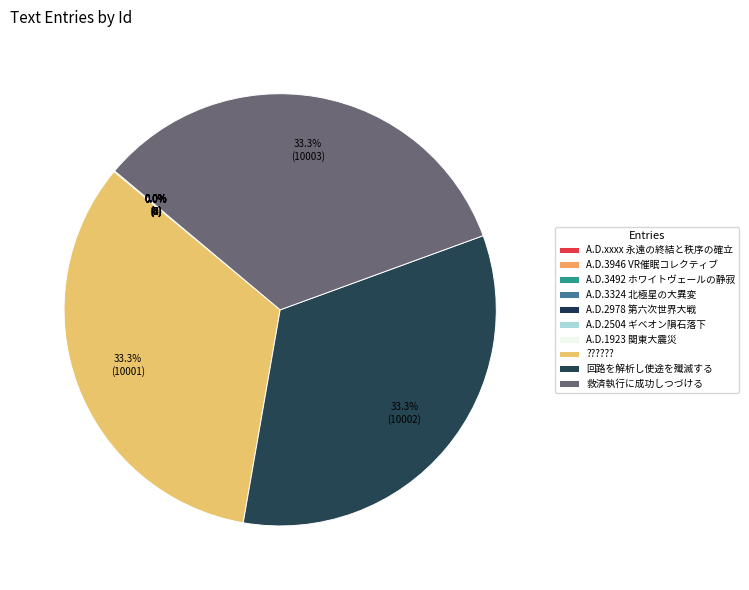

Do 救済執行に成功しつづける and A.D.3946 VR催眠コレクティブ together represent more than half of the pie?

No